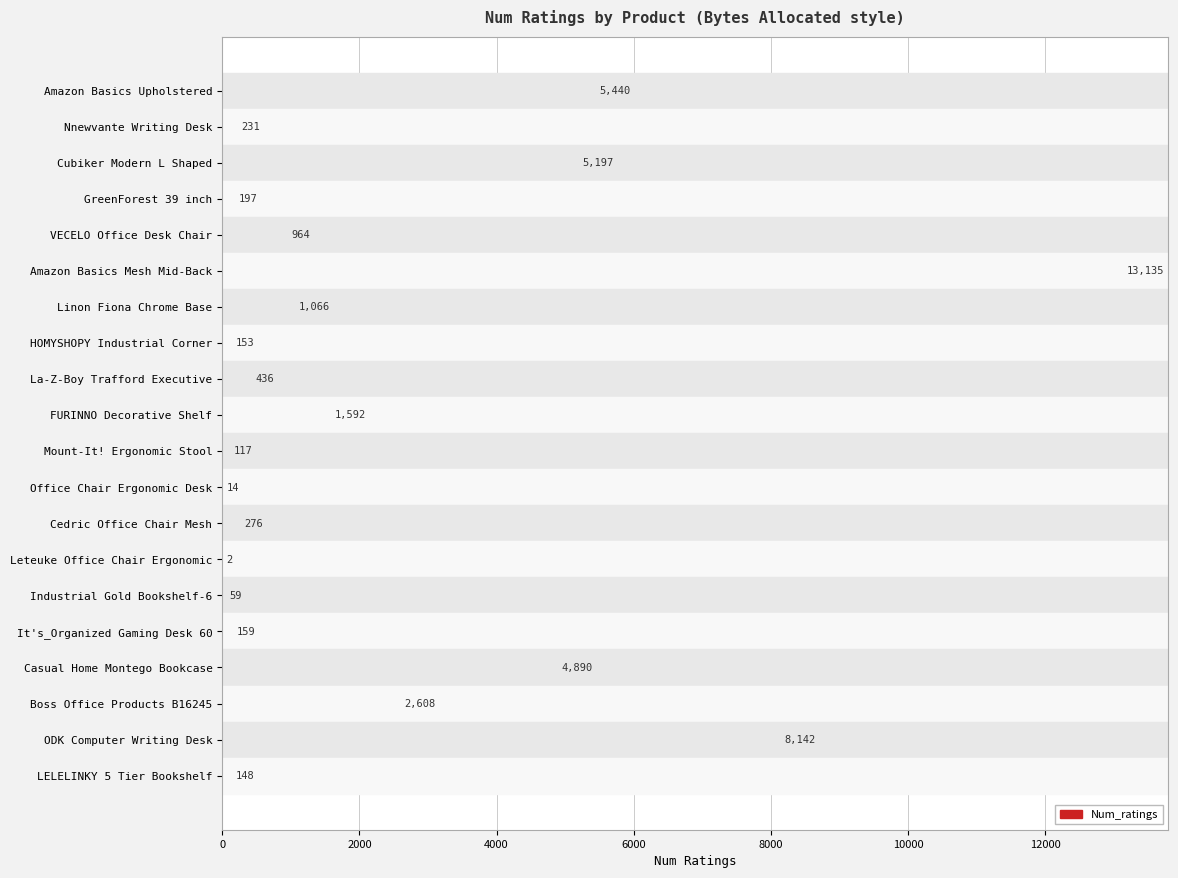

What is the greatest value displayed?

13135